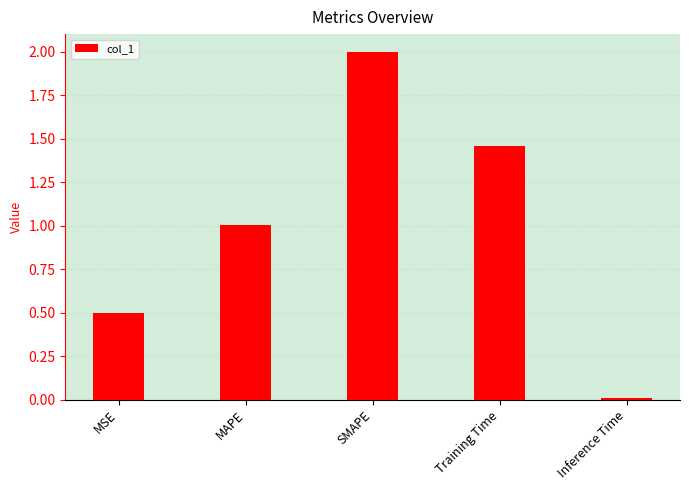

How many values are below 1?

2